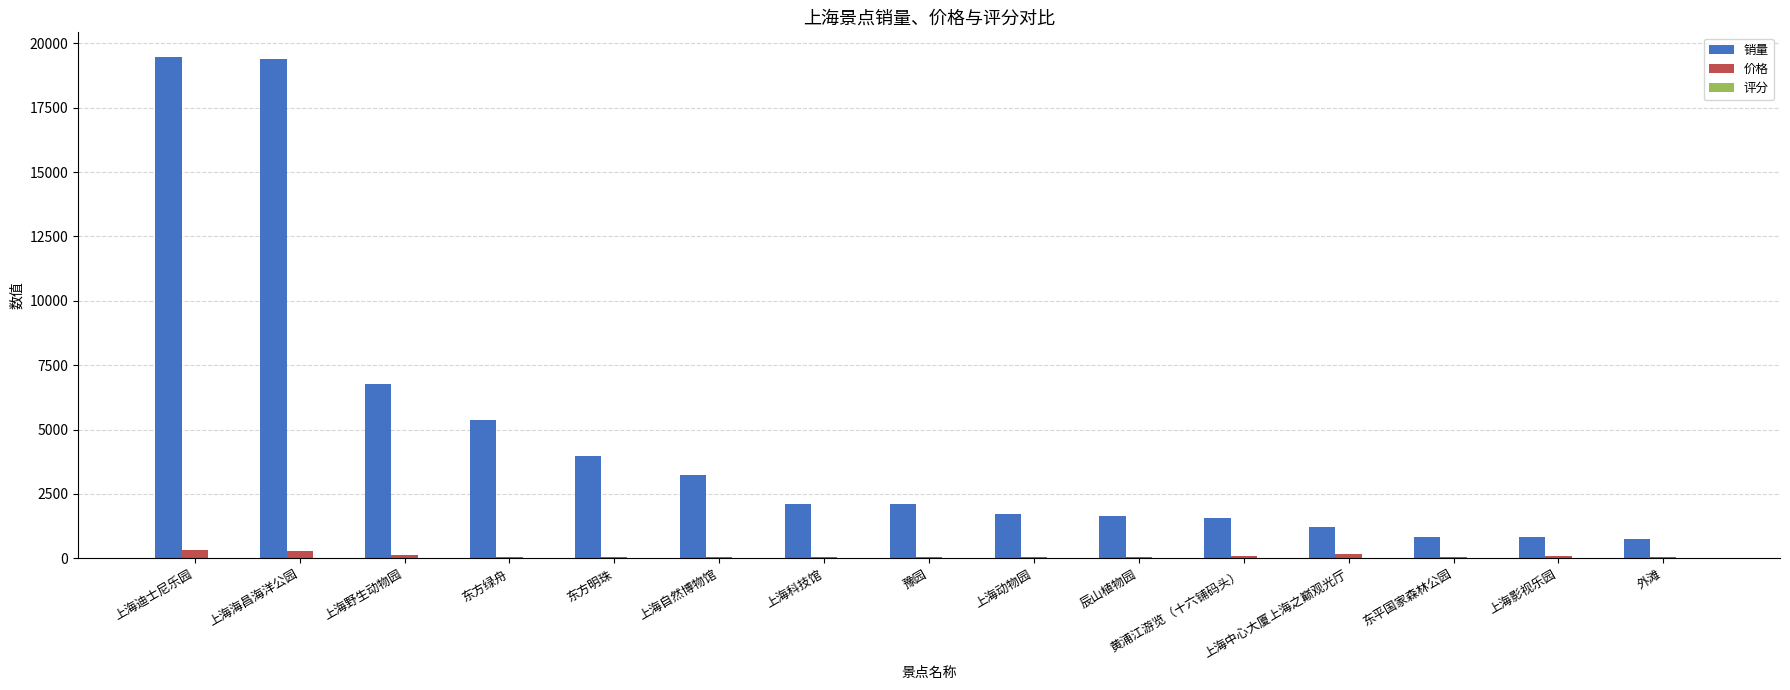

The value of 销量 at 上海野生动物园 is 3063.6. True or false?

False